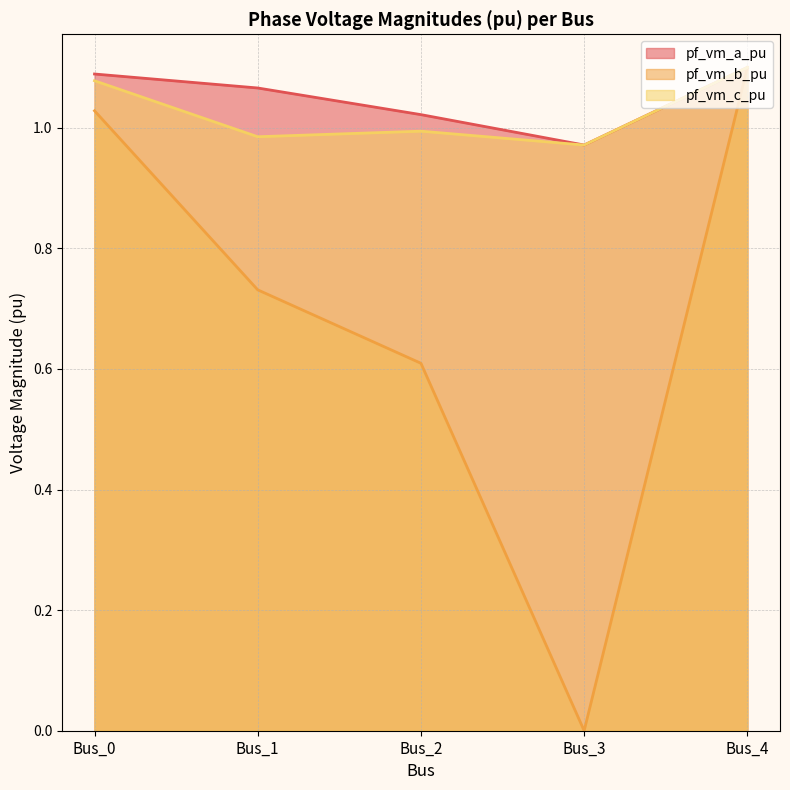

Between Bus_3 and Bus_0, which is larger?

Bus_0